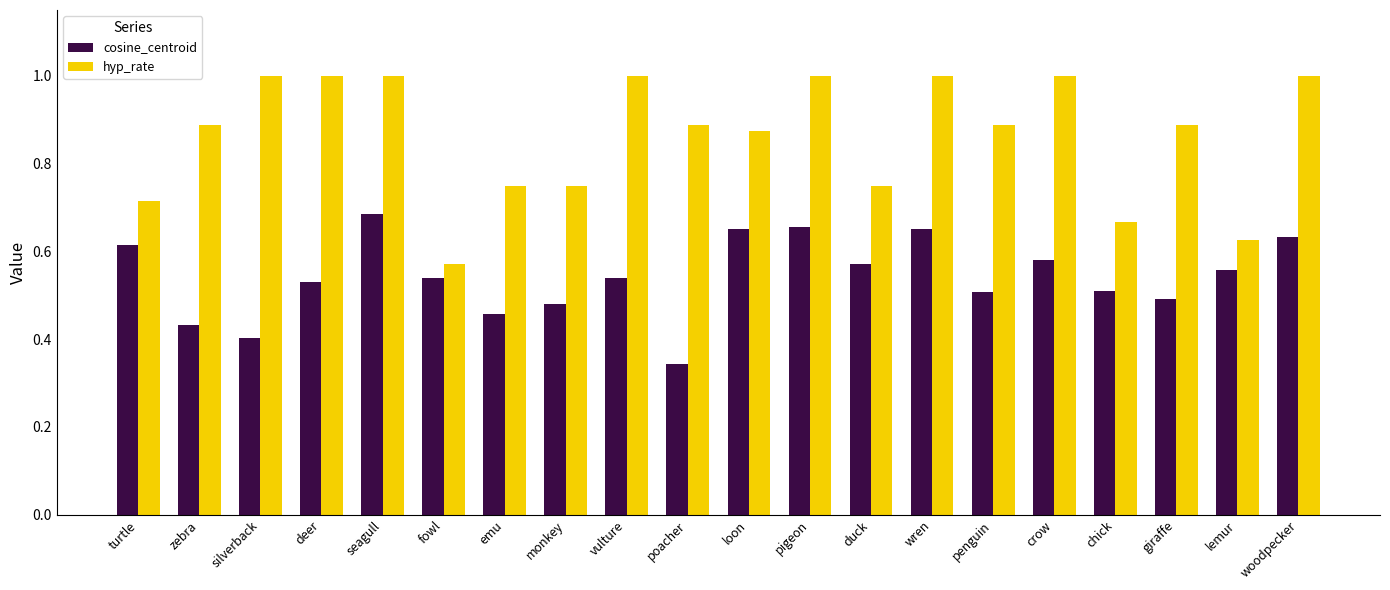

What is the label of the 14th bar from the right?

emu